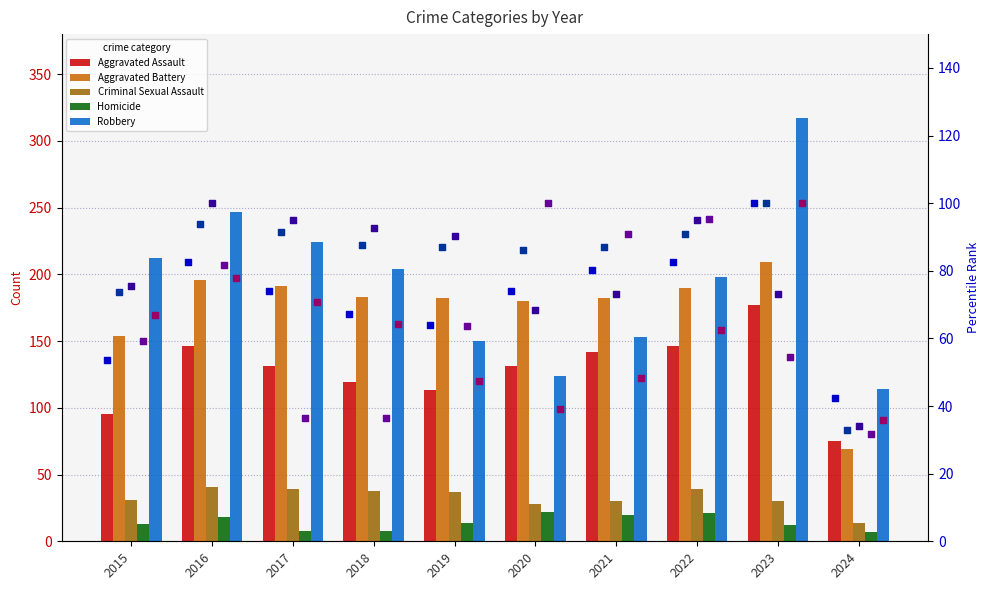

What is the total value across all series at 2017?

593